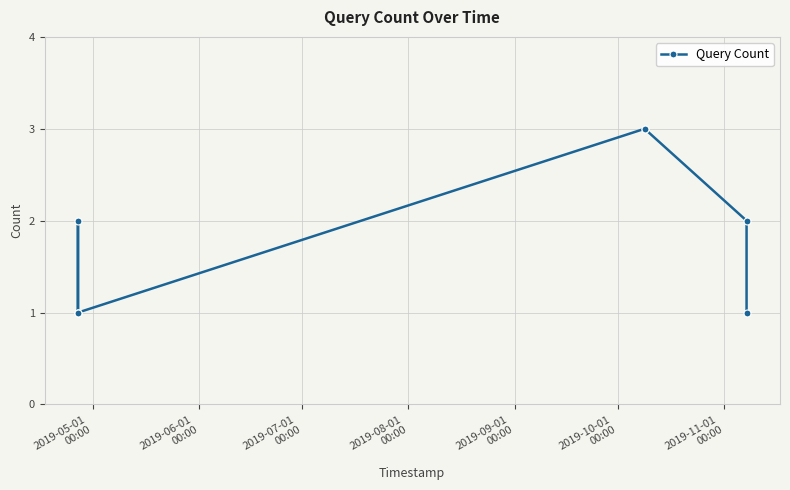

Reading left to right, transcribe all the data shown in this chart.

1	2	1	1	3	3	2	1